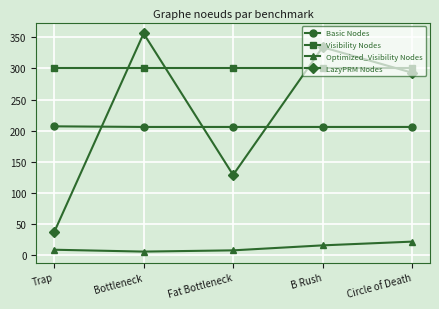

At how many categories does at least one series exceed 59?

5